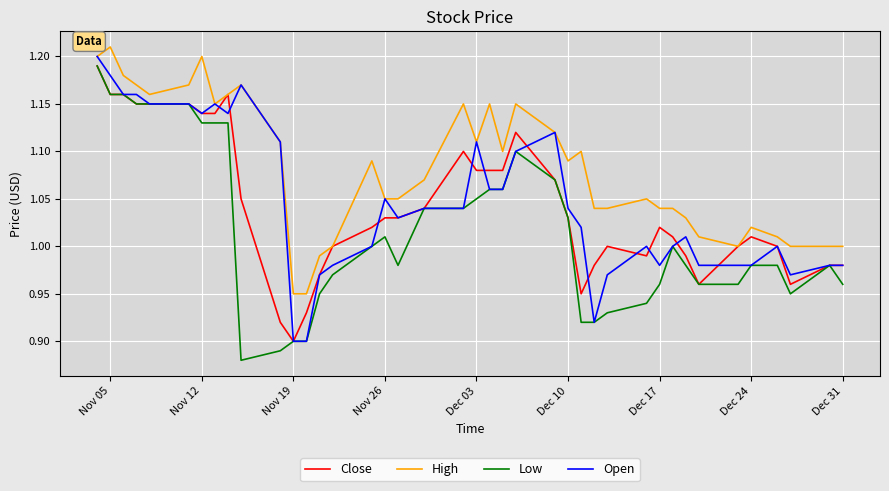

Rank the series at Dec 17 from highest to lowest value.

High, Close, Open, Low